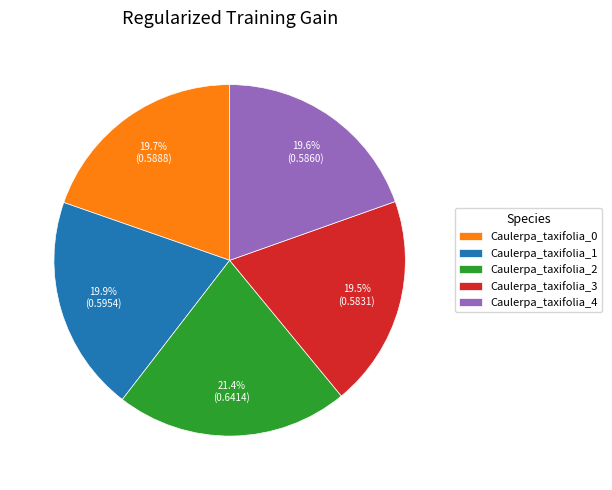

Is there a majority slice in this chart?

No